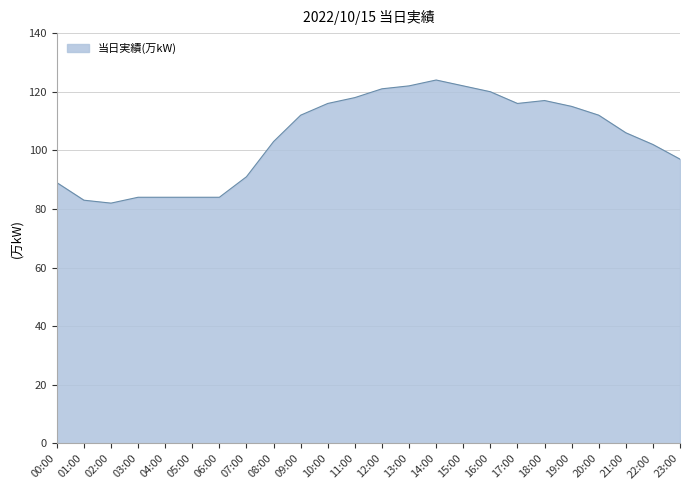

What is the minimum value shown in the chart?

82